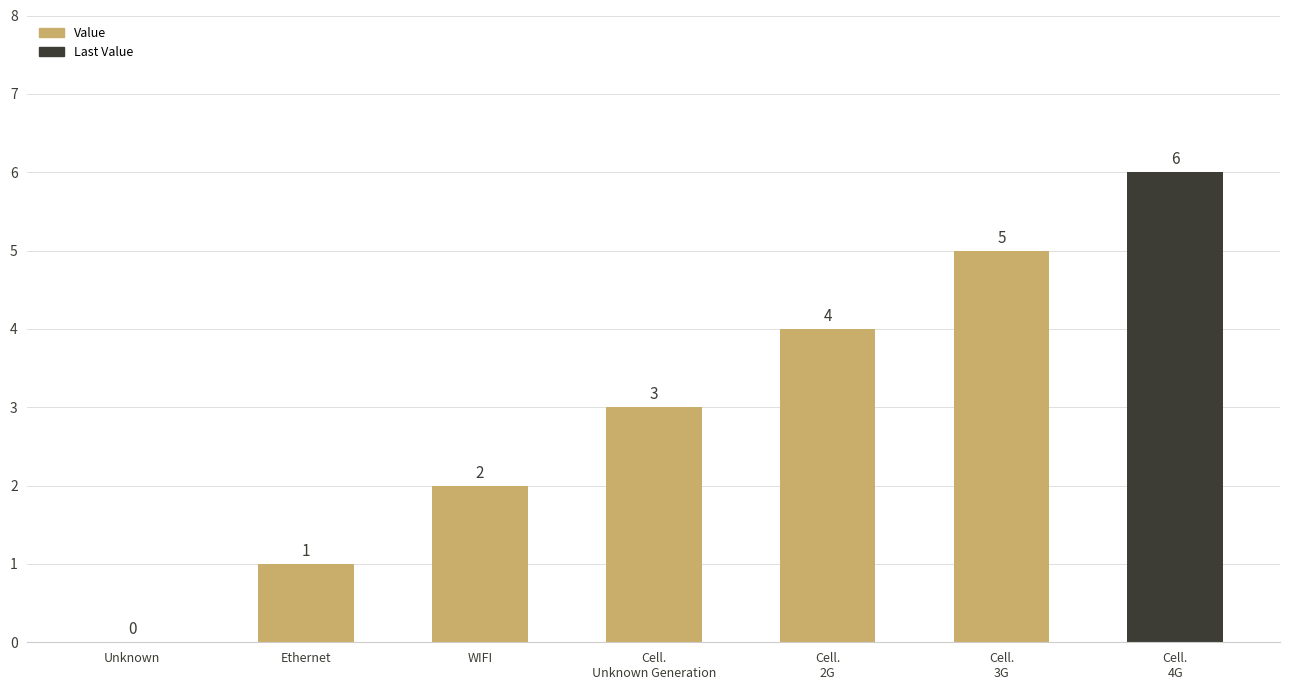

What is the average value?

3